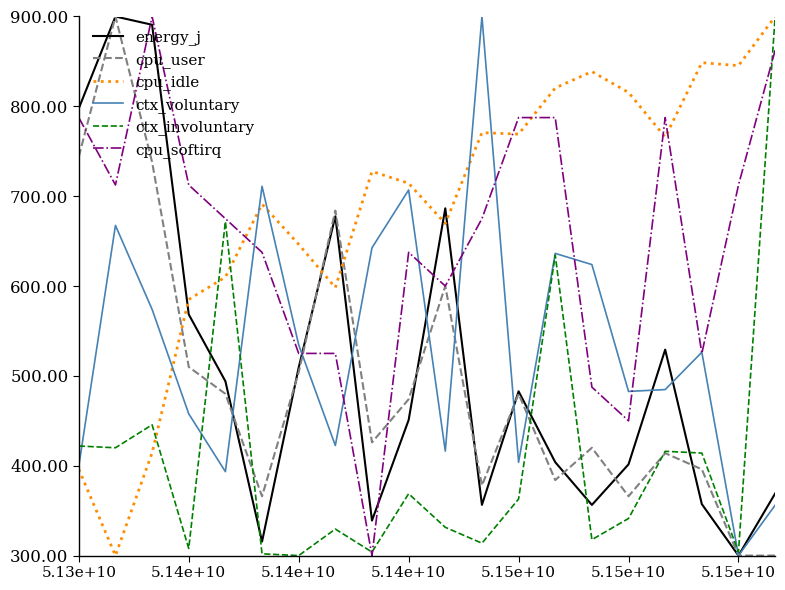

What is the greatest value displayed?

900.0